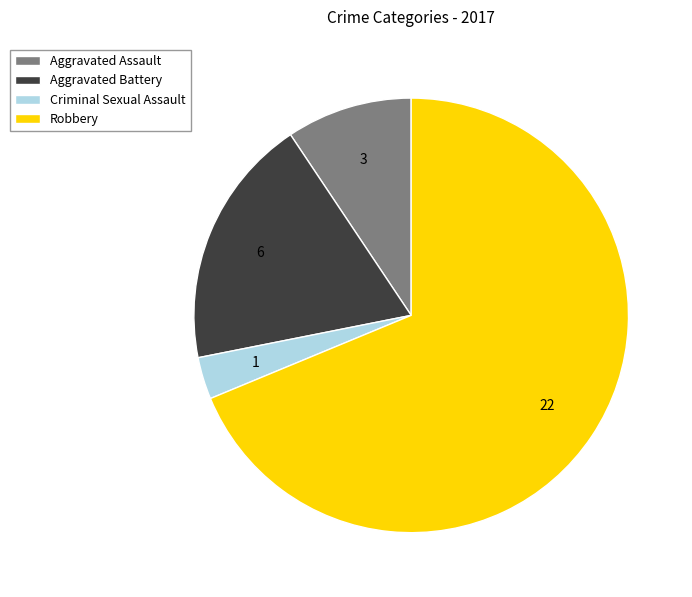

Is there any slice that represents more than half of the pie?

Yes